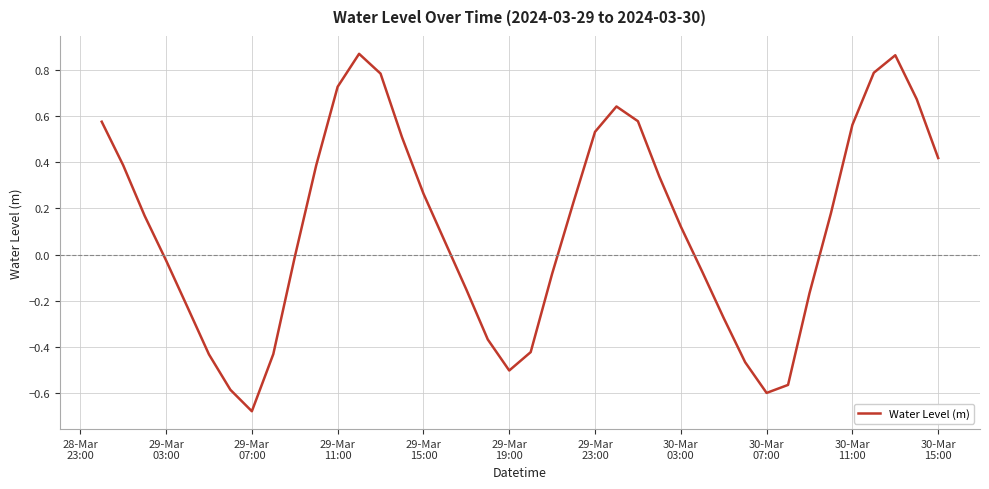

What is the difference between the maximum and minimum values?

1.5